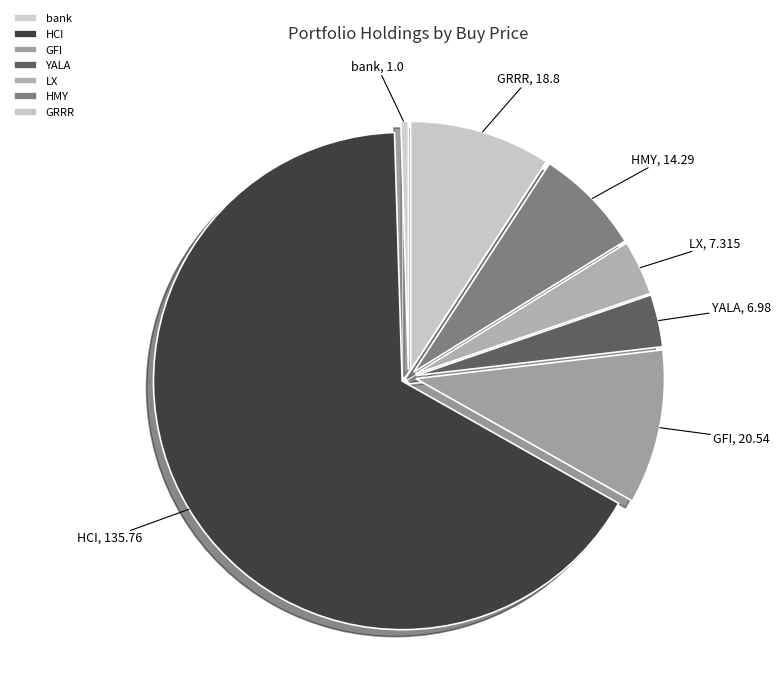

Is there a majority slice in this chart?

Yes